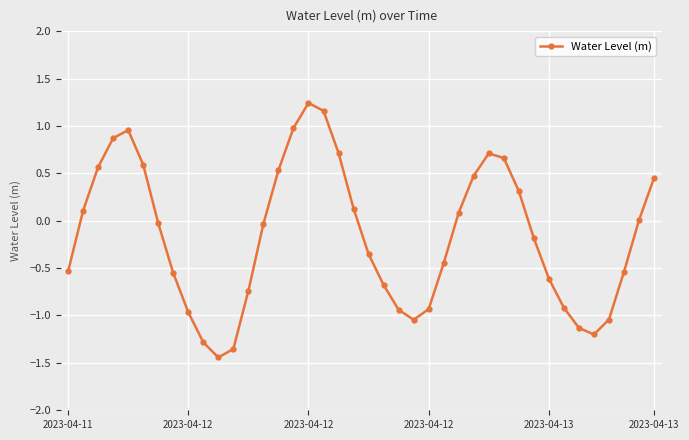

What is the value of the 19th point from the left?

0.7